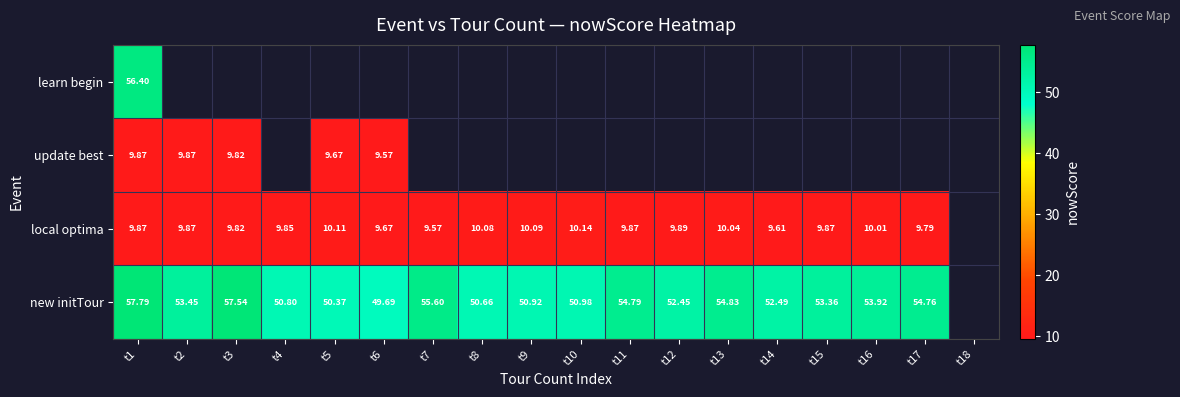

Between t14 and t11, which is larger?

t11